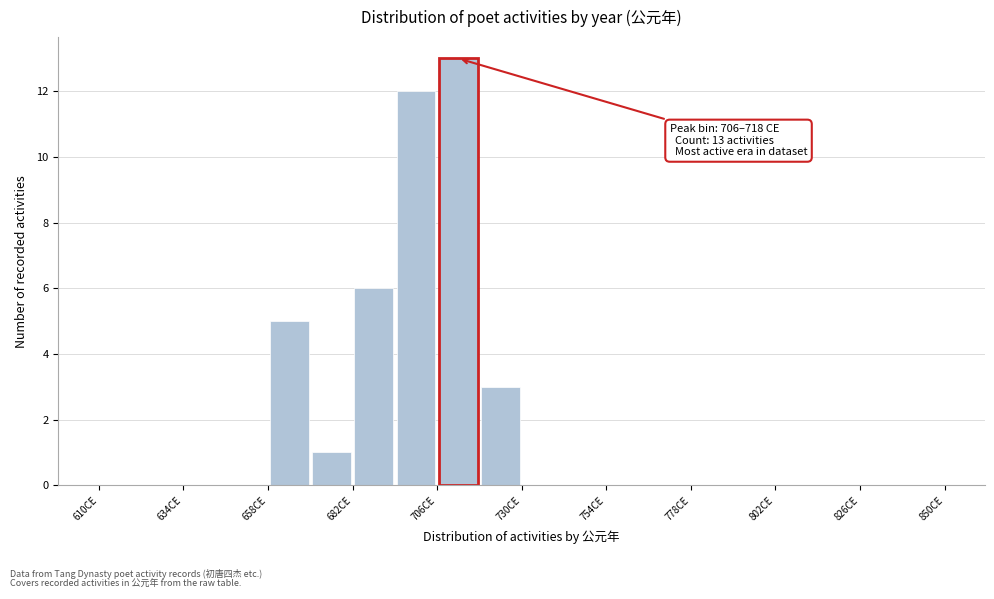

Around what value on the x-axis is the tallest bar? Give the approximate position of its centre, as read against the axis.

710